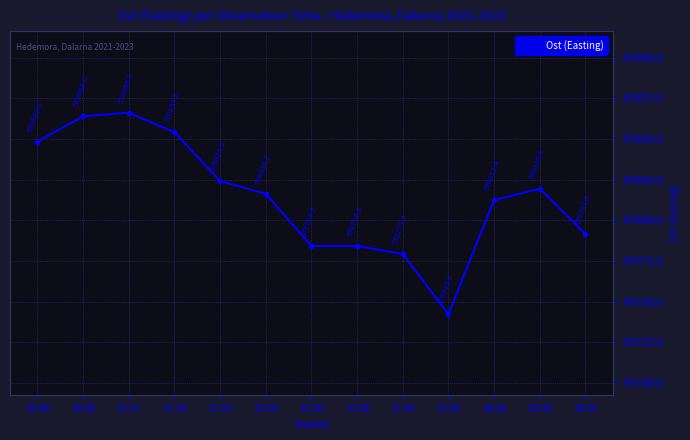

How many data points are above 570816?

7